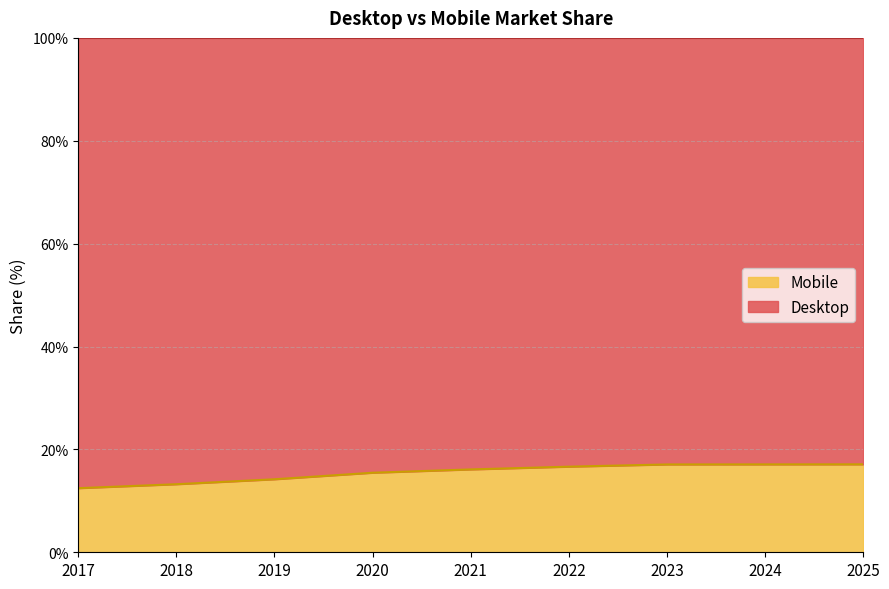

True or false: there are more than 0 points higher than both neighbors.

False